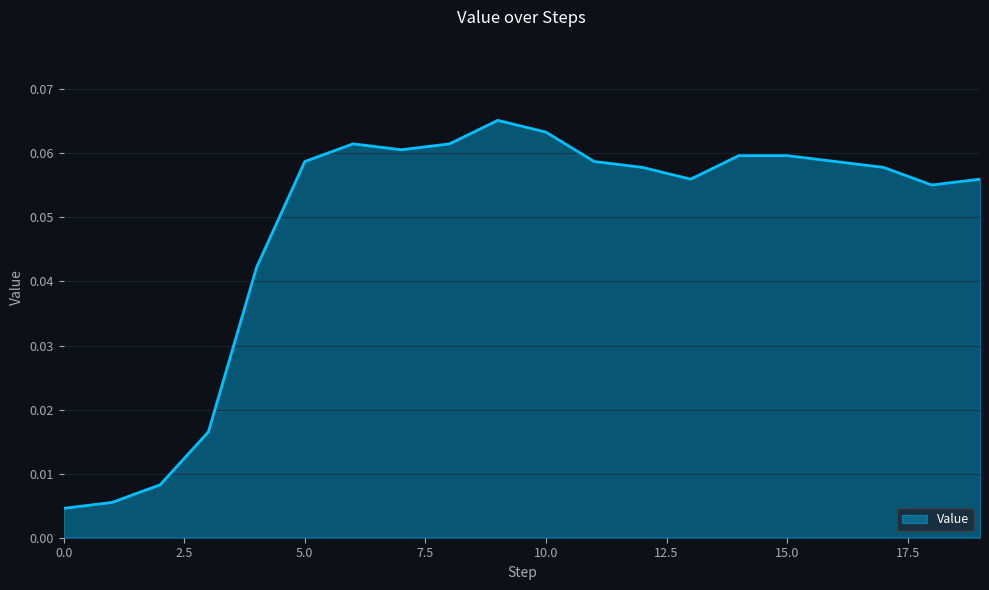

Does the chart display data point markers on the line(s)?

No